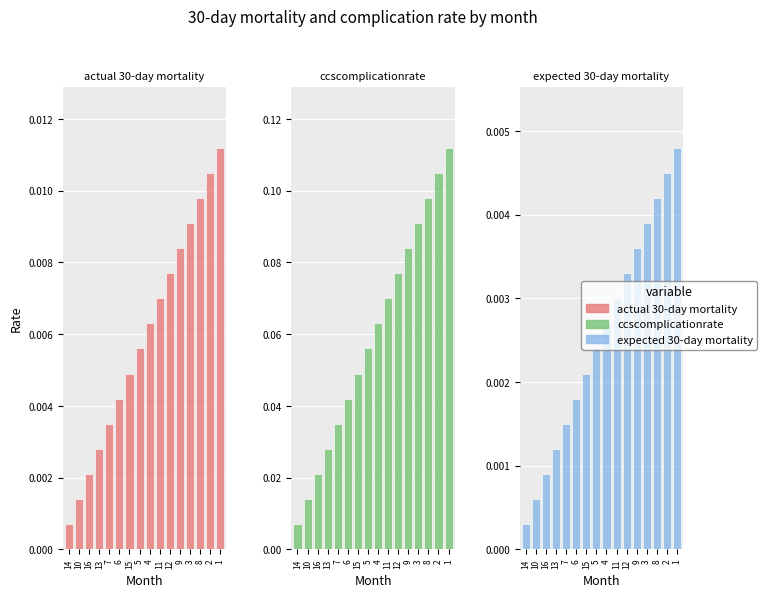

Rank the series by their maximum value, from highest to lowest.

ccscomplicationrate, actual 30-day mortality, expected 30-day mortality